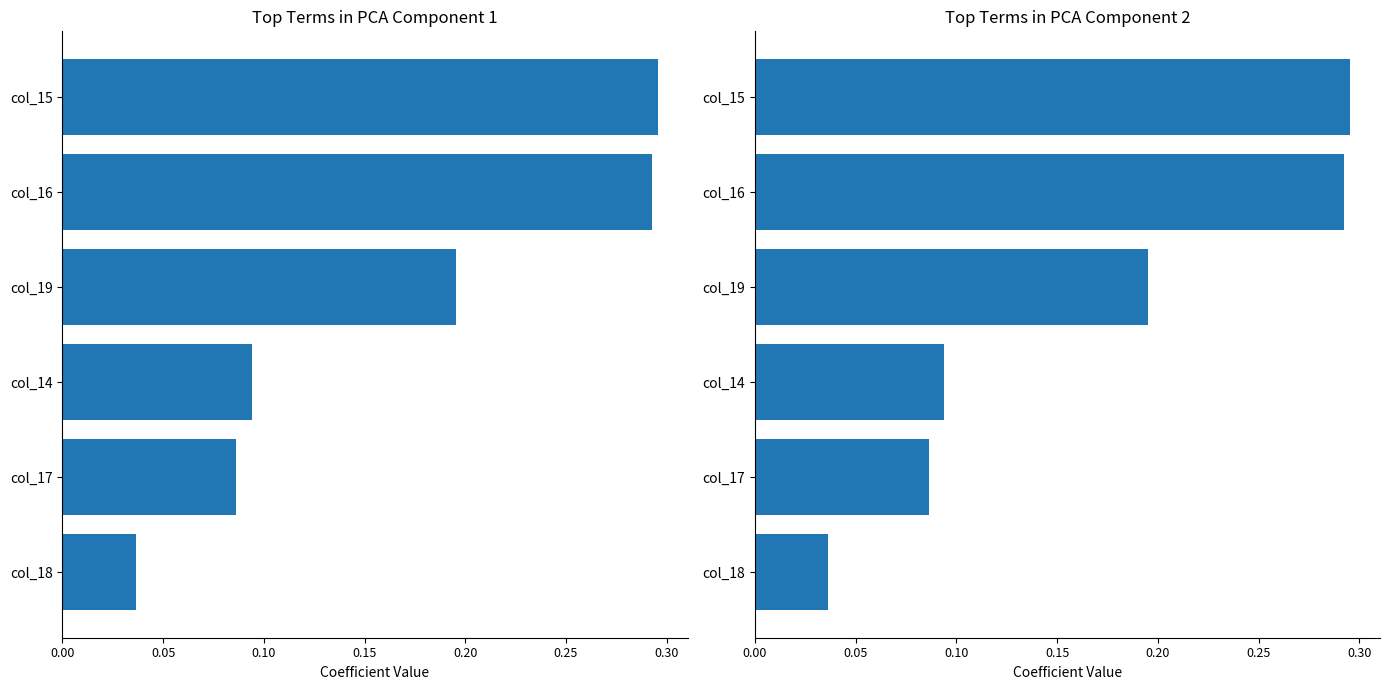

How many bars are there in total?

12